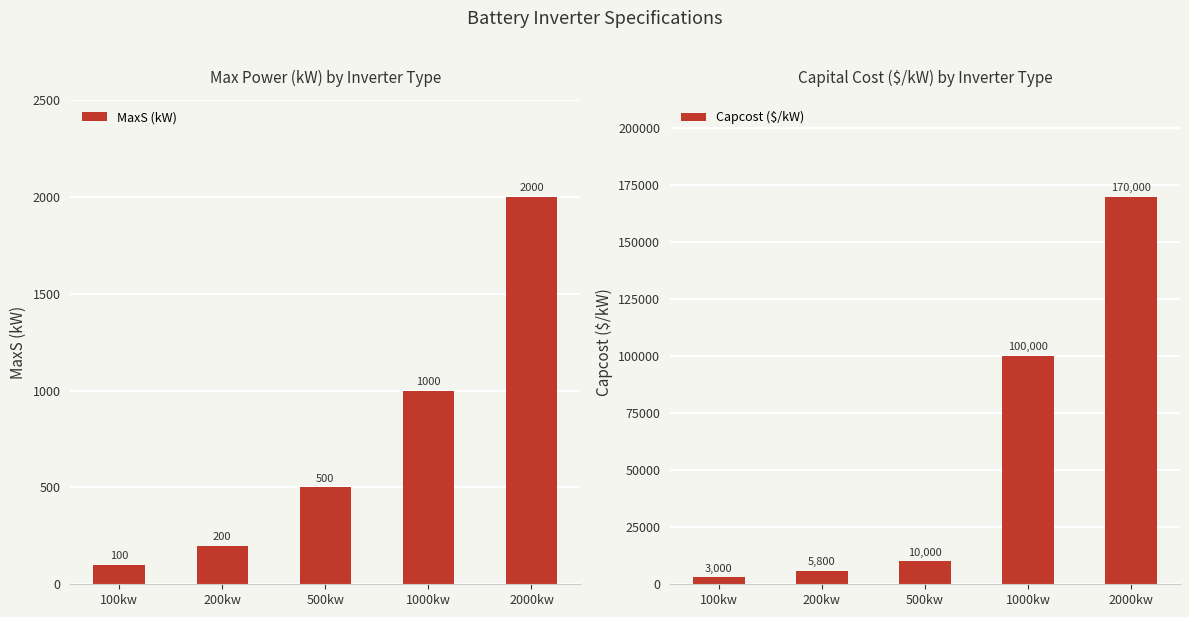

What position from the left is 100kw?

1